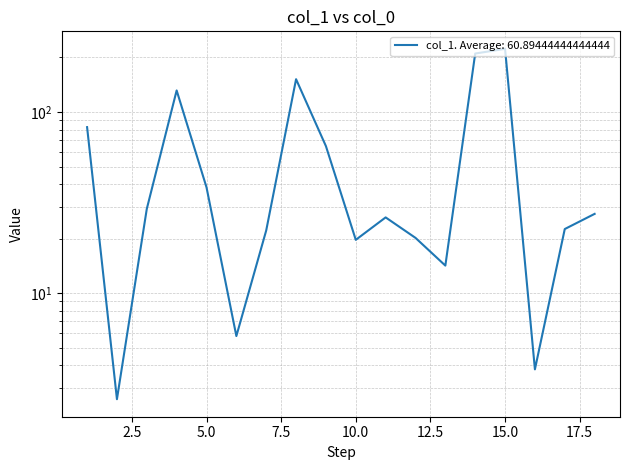

What is the ratio of the value at 12 to the value at 3?

0.7